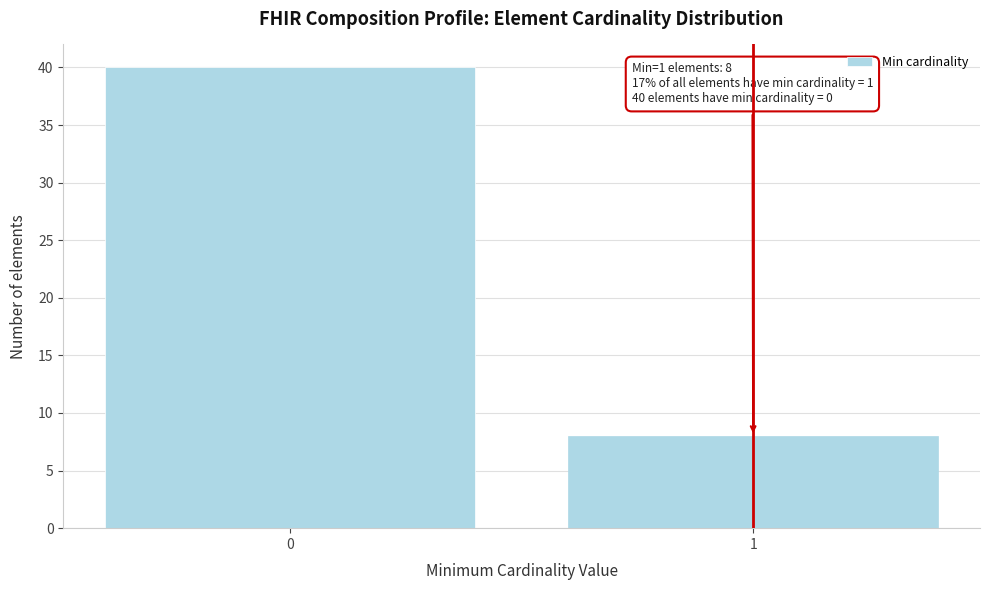

Reading left to right, extract all data points from this chart.

0=40	1=8